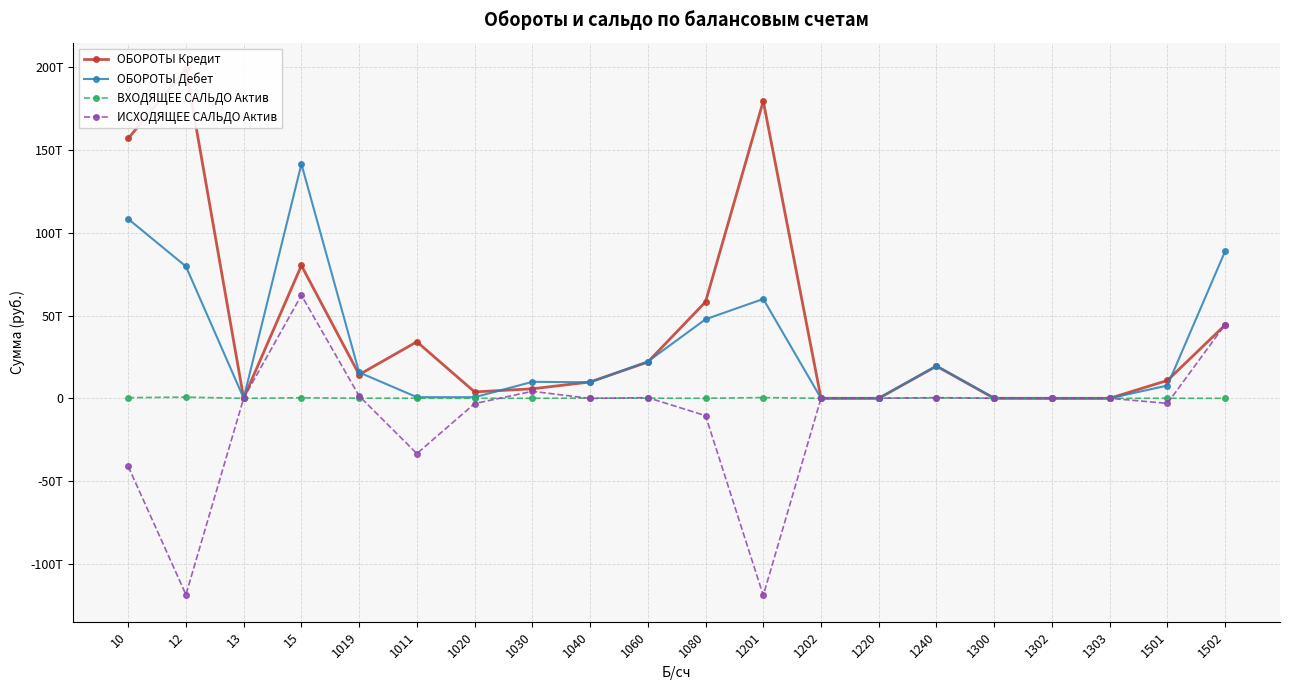

At which category is the sum across all series the highest?

15